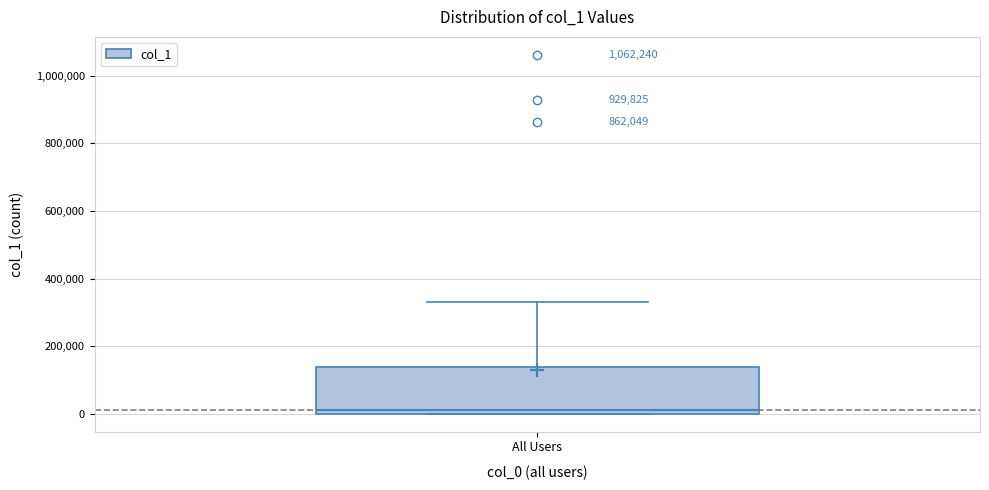

Read this box plot against the y-axis: the position of the median line, the range covered by the box, and the ends of both whiskers. The values are not printed on the chart, so give them approximately, as read against the axis.

median 0 (just above the box's lower edge), box 0 to 140000, whiskers 0 to 340000